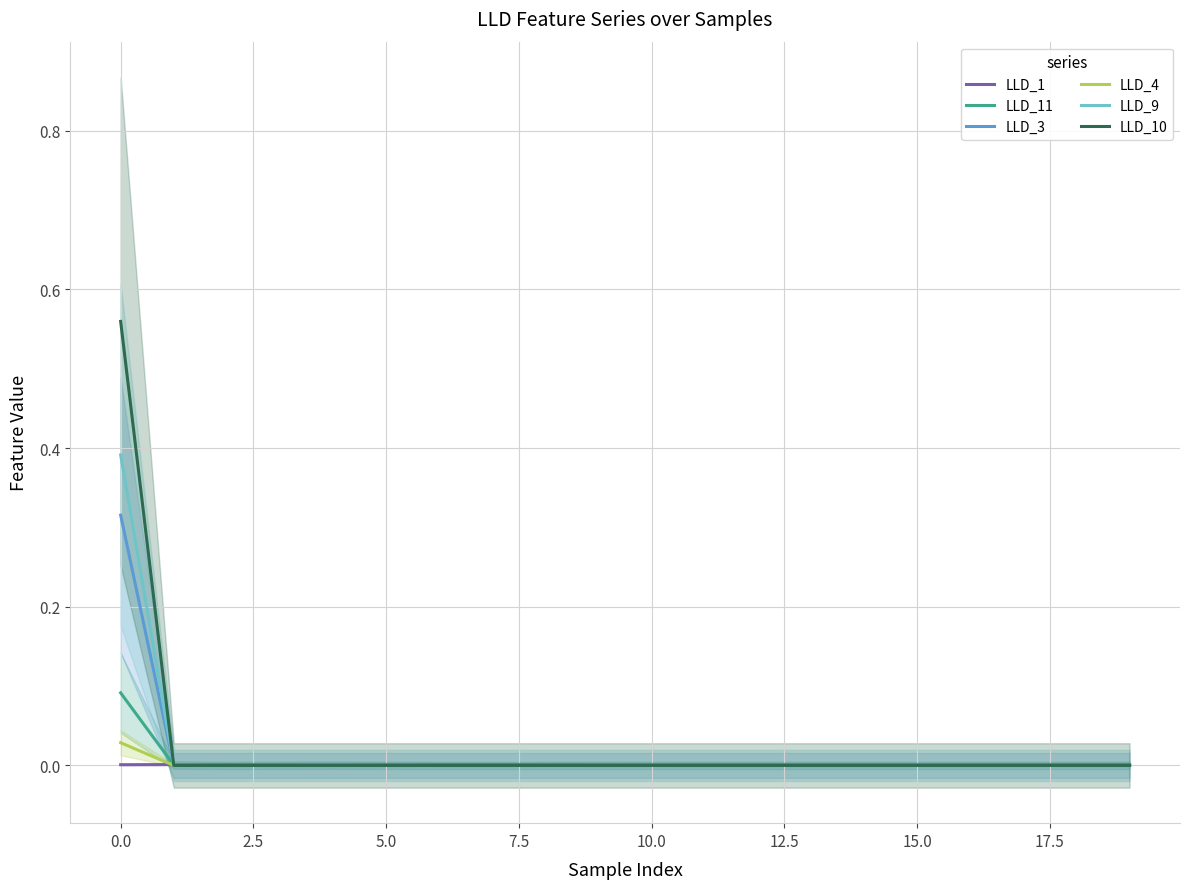

The LLD_1 series shows 0.0 at 15.0. True or false?

True